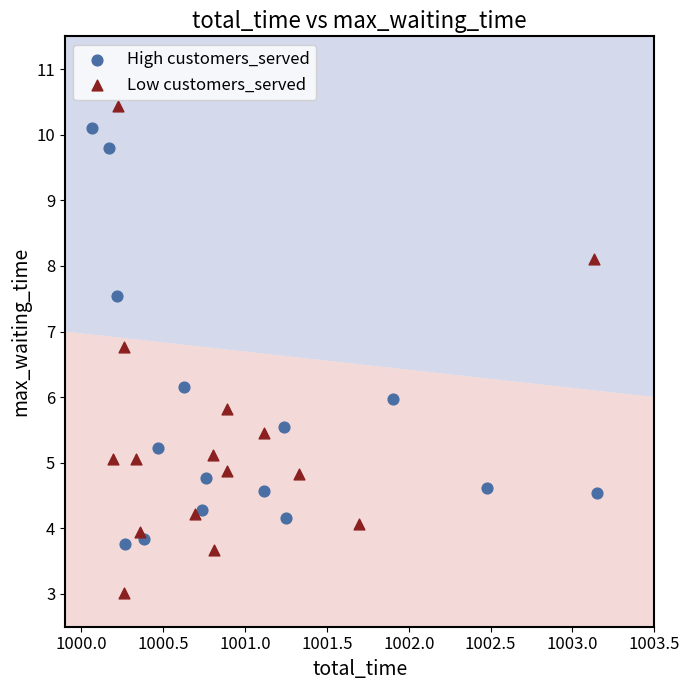

Which series reaches the minimum Y coordinate?

Low customers_served